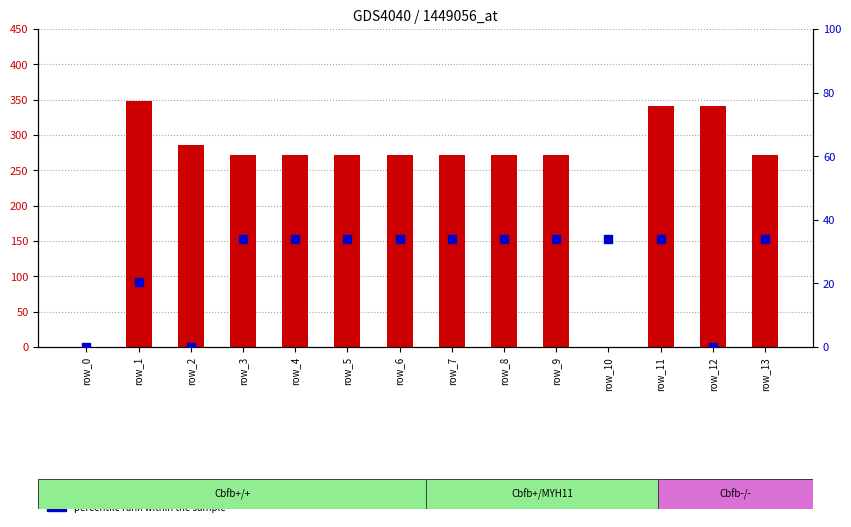

What is the total value across all series at row_9?

305.1